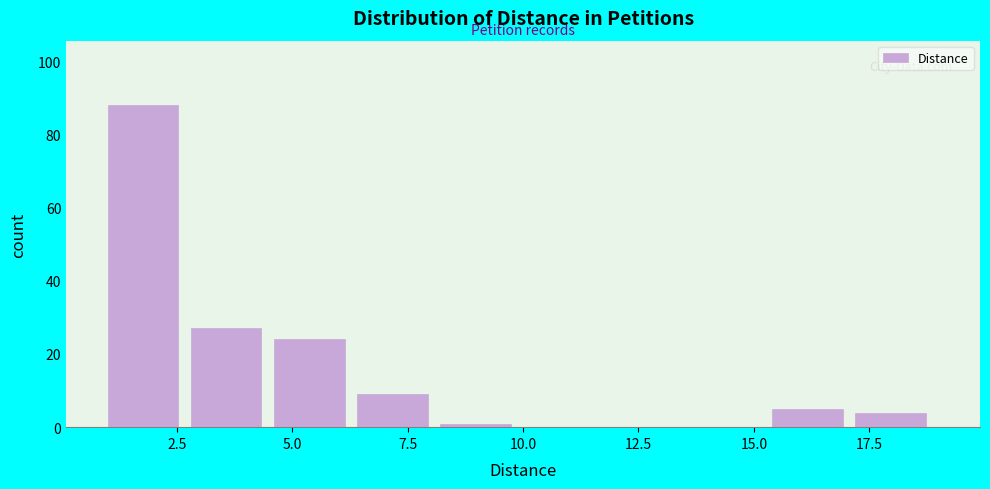

Read against the x-axis, roughly where is the centre of the tallest bar?

2.0